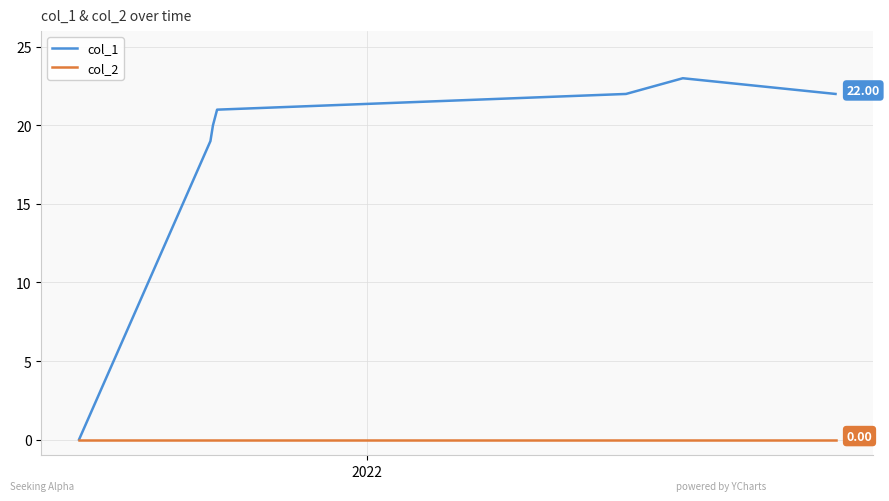

Rank the series by their average value, from lowest to highest.

col_2, col_1